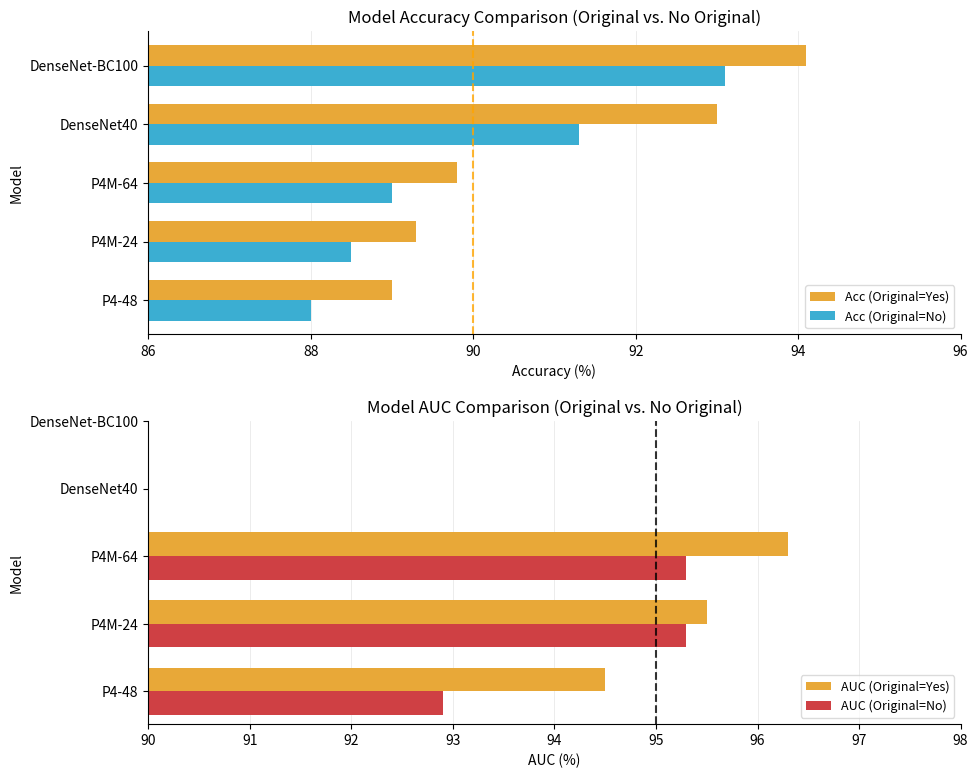

List the series in order of their peak value, highest first.

AUC (Original=Yes), AUC (Original=No), Acc (Original=Yes), Acc (Original=No)